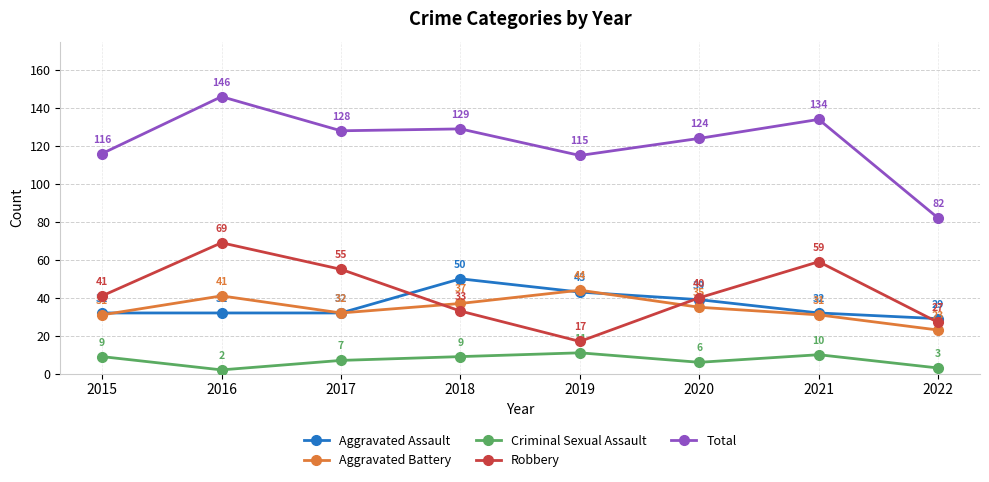

What is the spread (max minus min) of values at 2017?

121